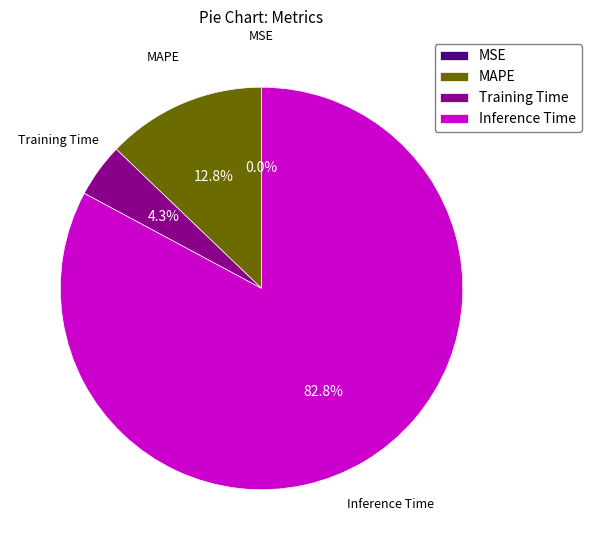

Which slice is the largest?

Inference Time